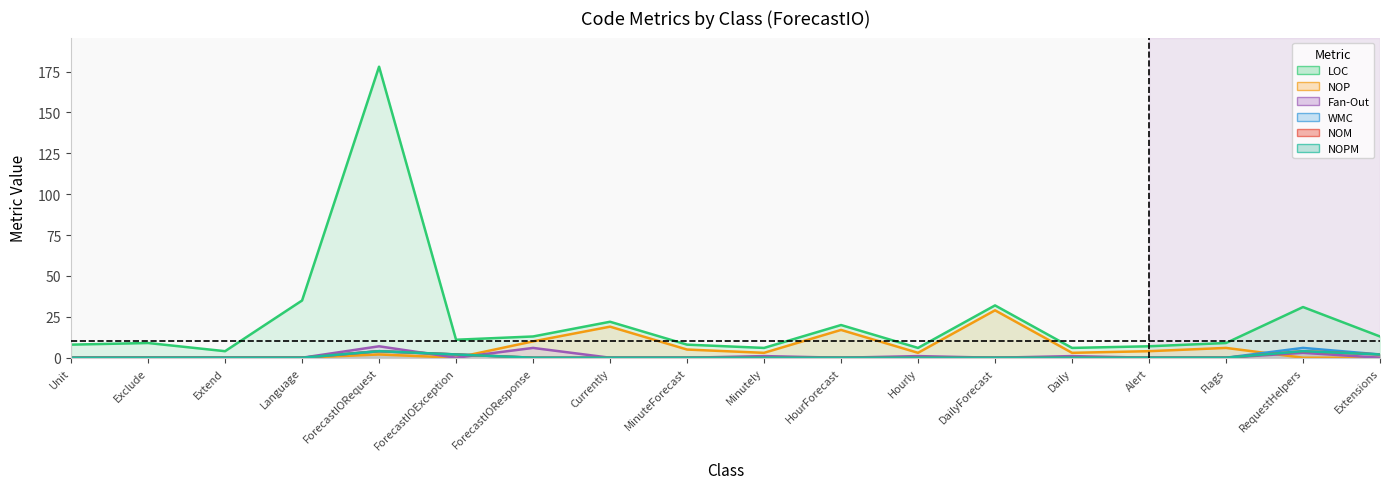

What is the sum of all Fan-Out values?

19